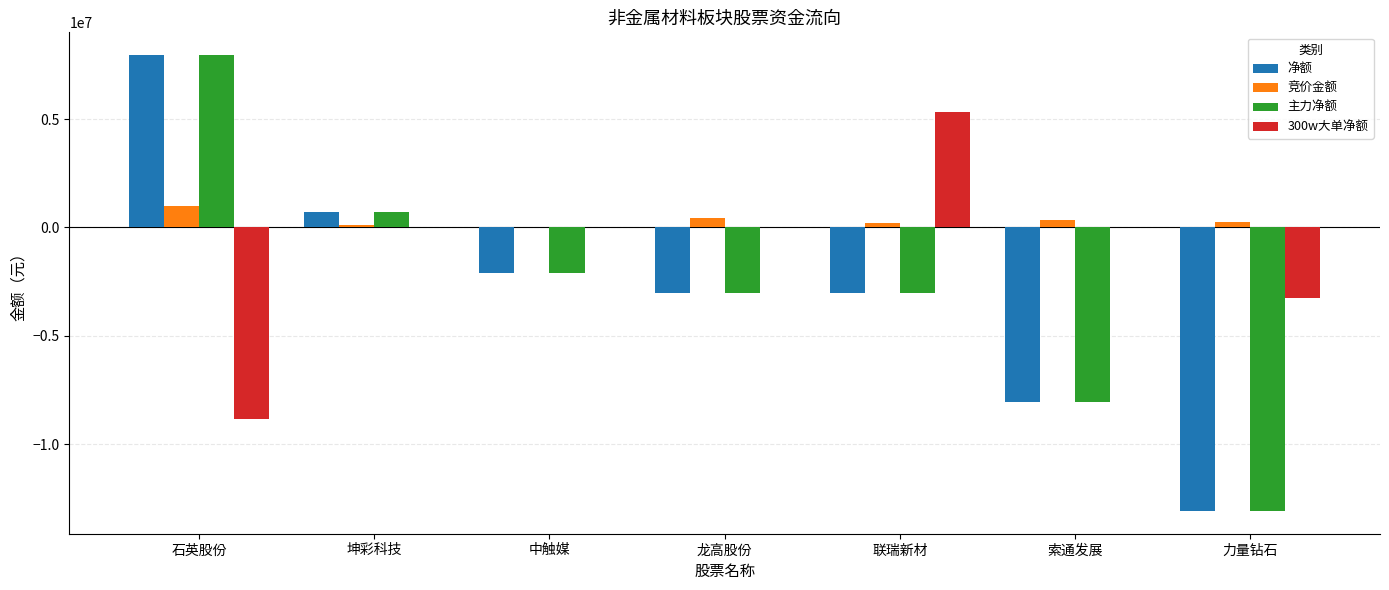

Which category has the highest value across all series?

石英股份